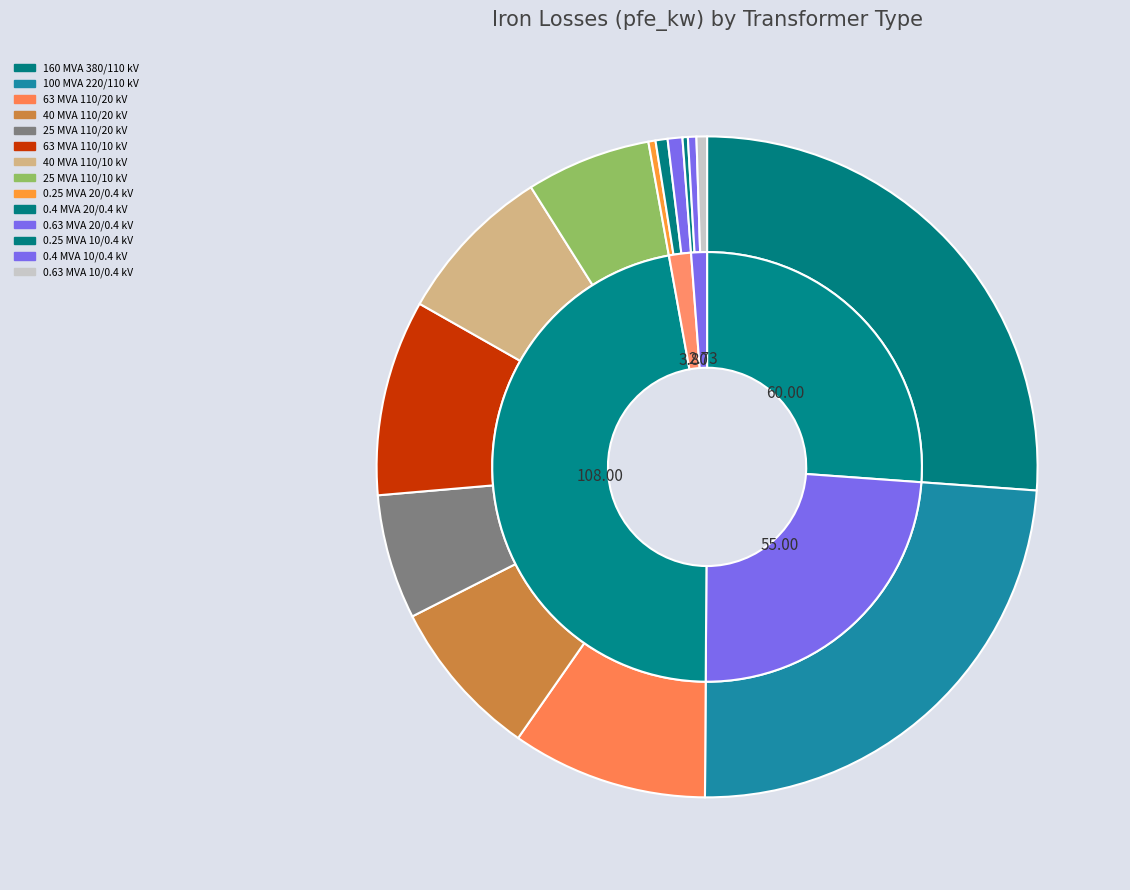

Which slice is the largest?

160 MVA 380/110 kV